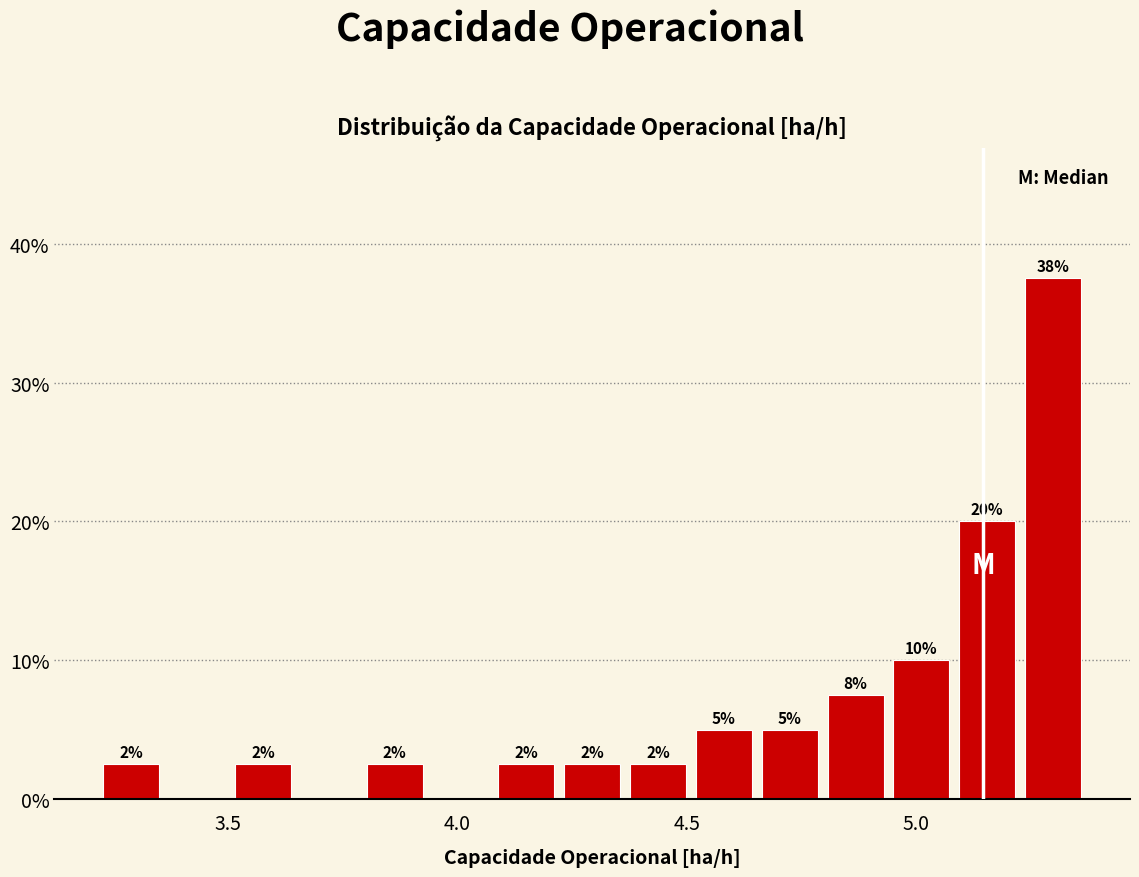

Read against the x-axis, roughly where is the centre of the tallest bar?

5.30